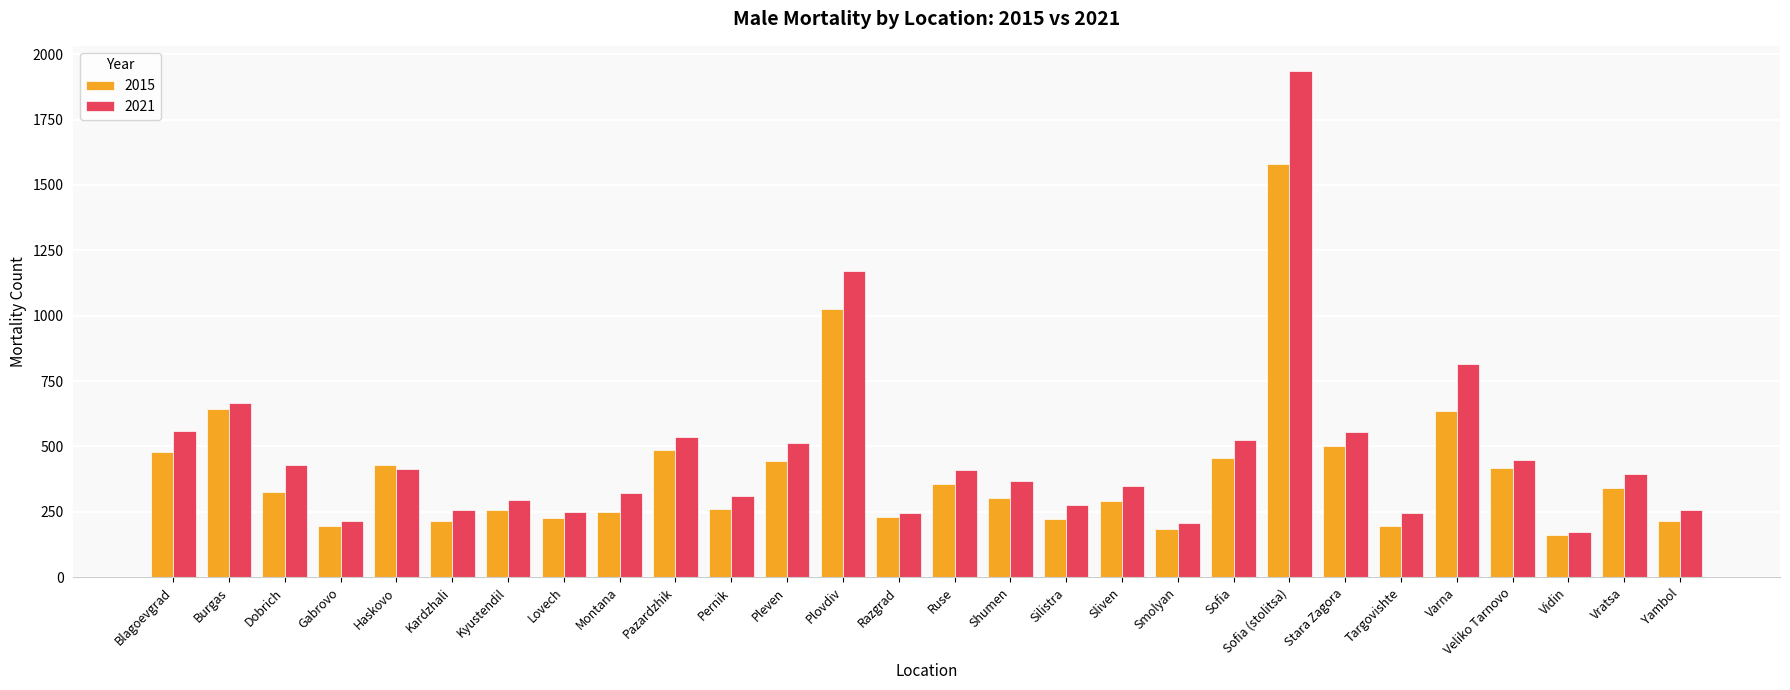

What is the difference between the maximum and minimum values in the 2021 series?

1762